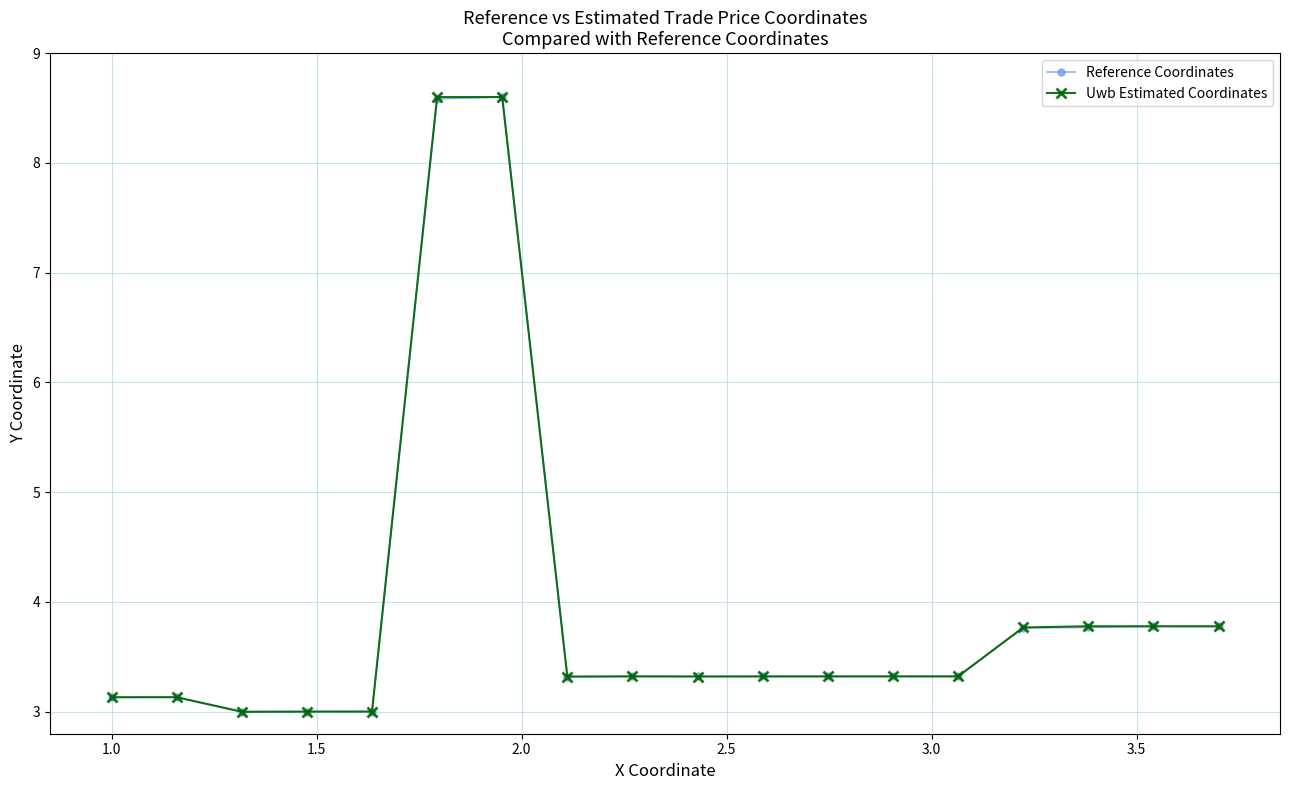

Does the chart have visible grid lines?

Yes